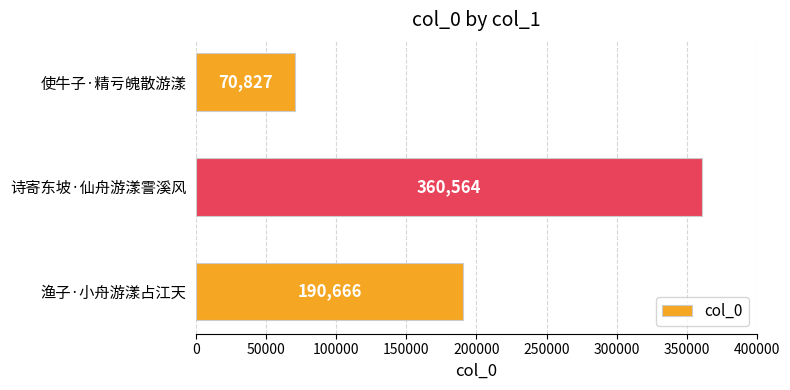

Are the bars horizontal?

Yes